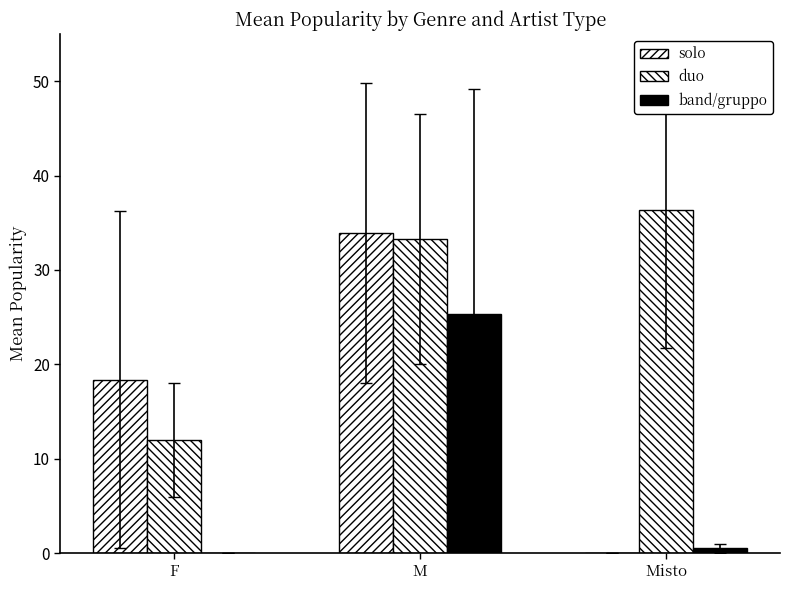

How many groups of bars are there?

3